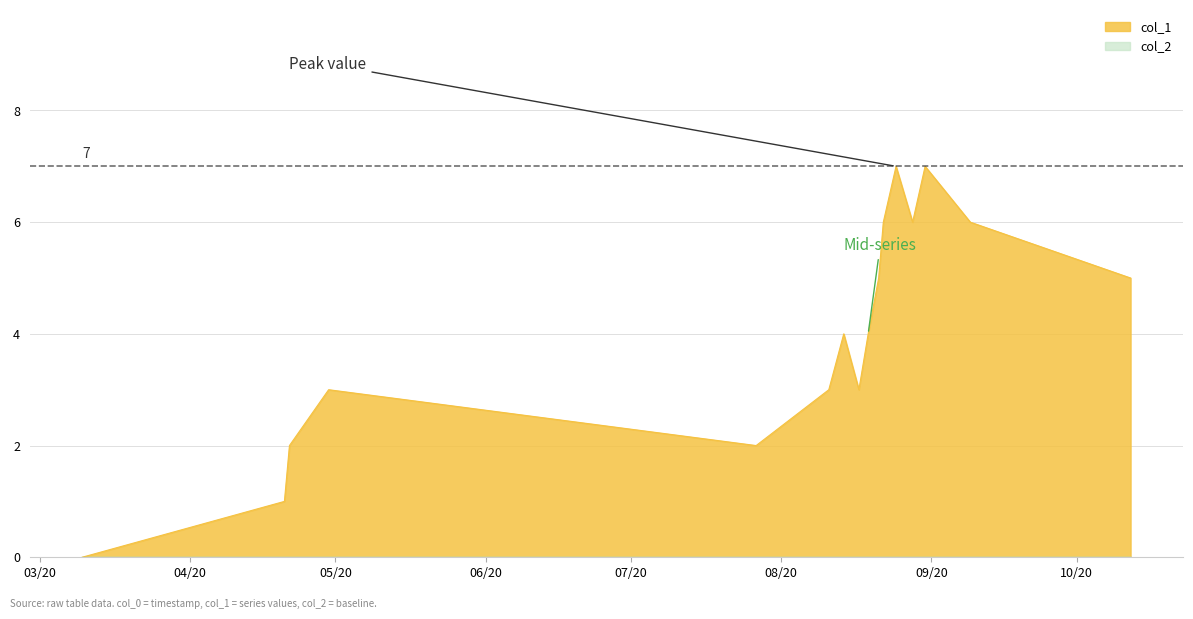

Which series has the largest range (max minus min)?

col_1